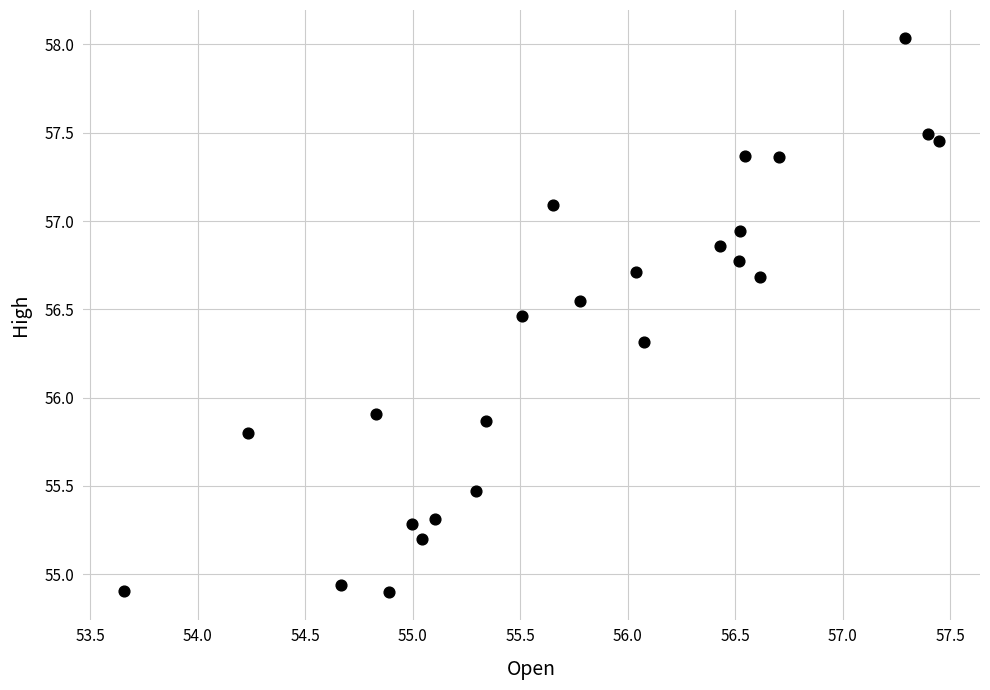

What is the range of Y values (max minus min)?

3.1